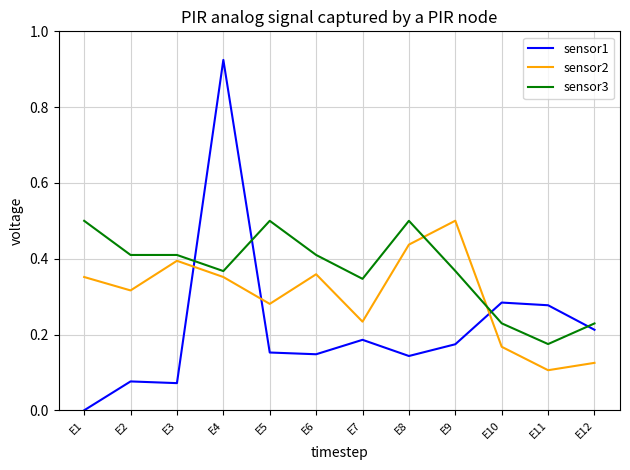

Which series changed the most between E3 and E11?

sensor2